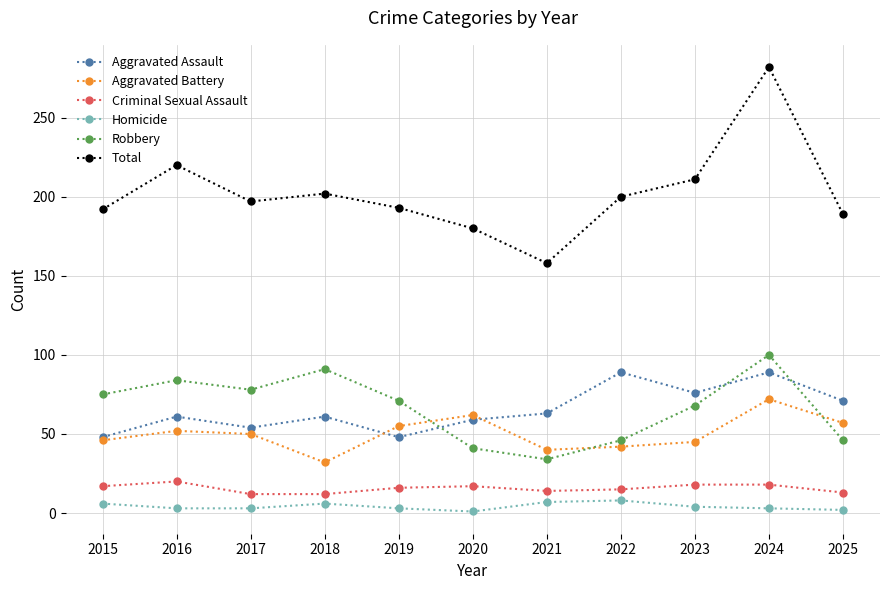

What is the lowest value of the Aggravated Battery series?

32